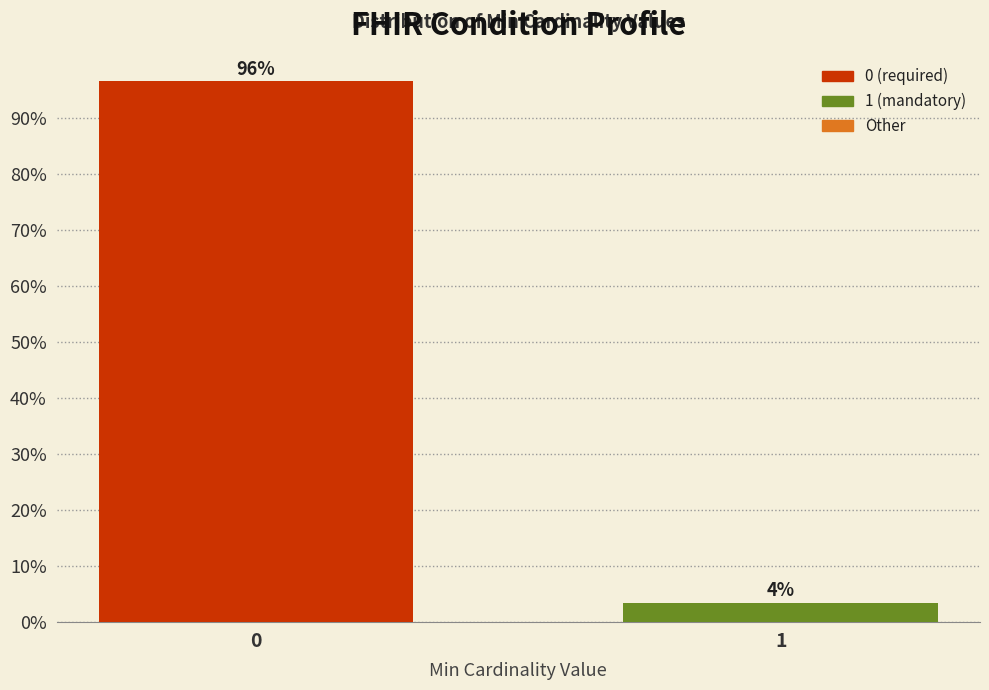

Does the chart contain any negative values?

No